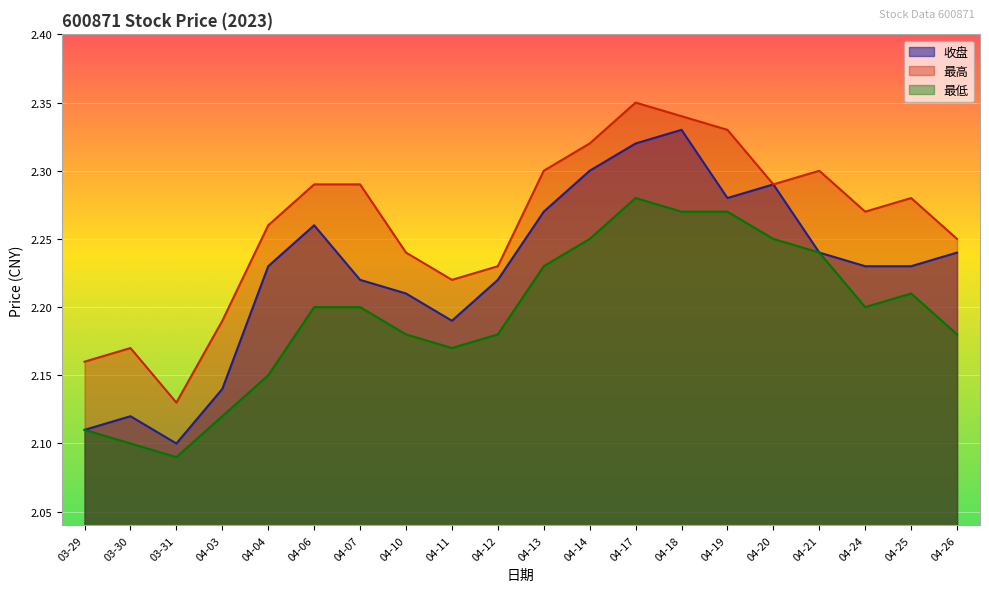

True or false: 最低 and 最高 cross at least once.

False